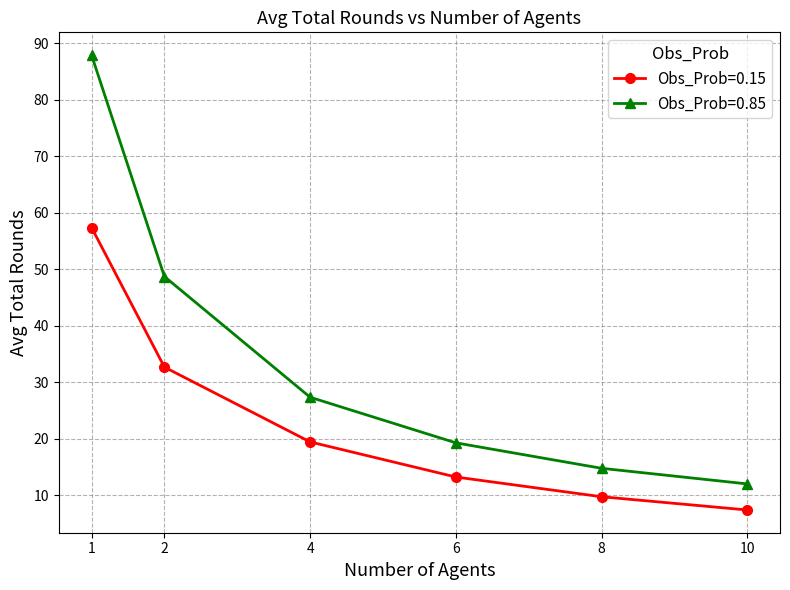

True or false: Obs_Prob=0.85 has a value of 12.0 at 10.

True